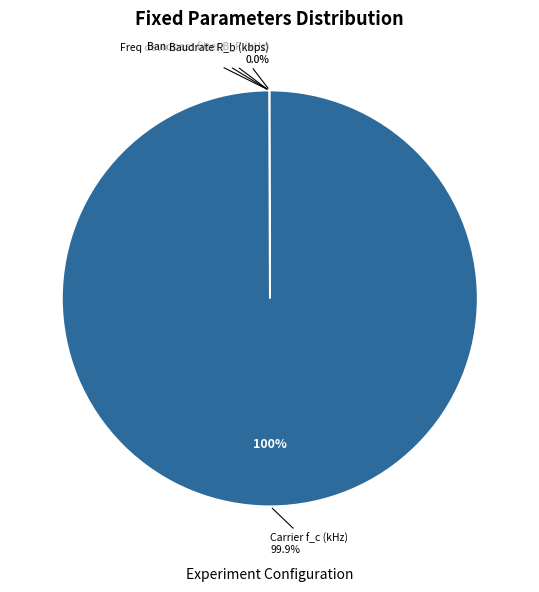

Which slice represents more than half of the pie?

Carrier f_c (kHz)